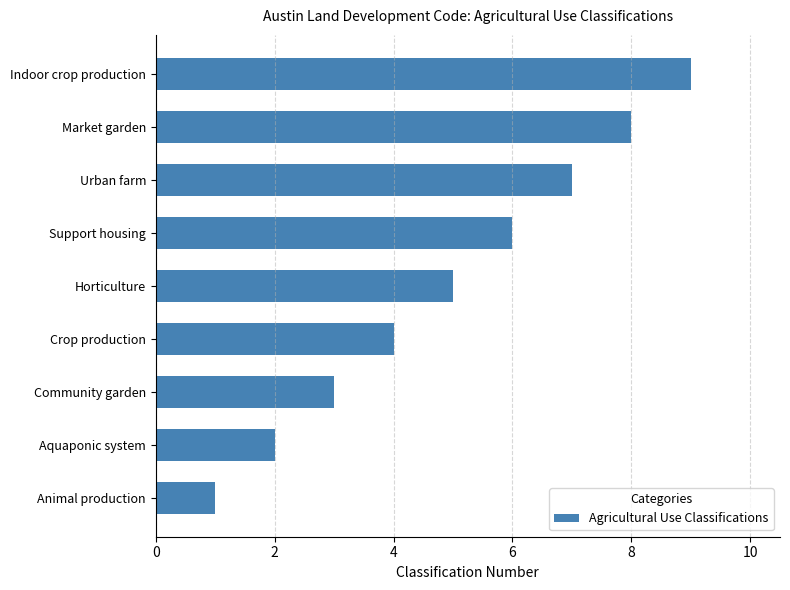

What is the sum of all values?

45